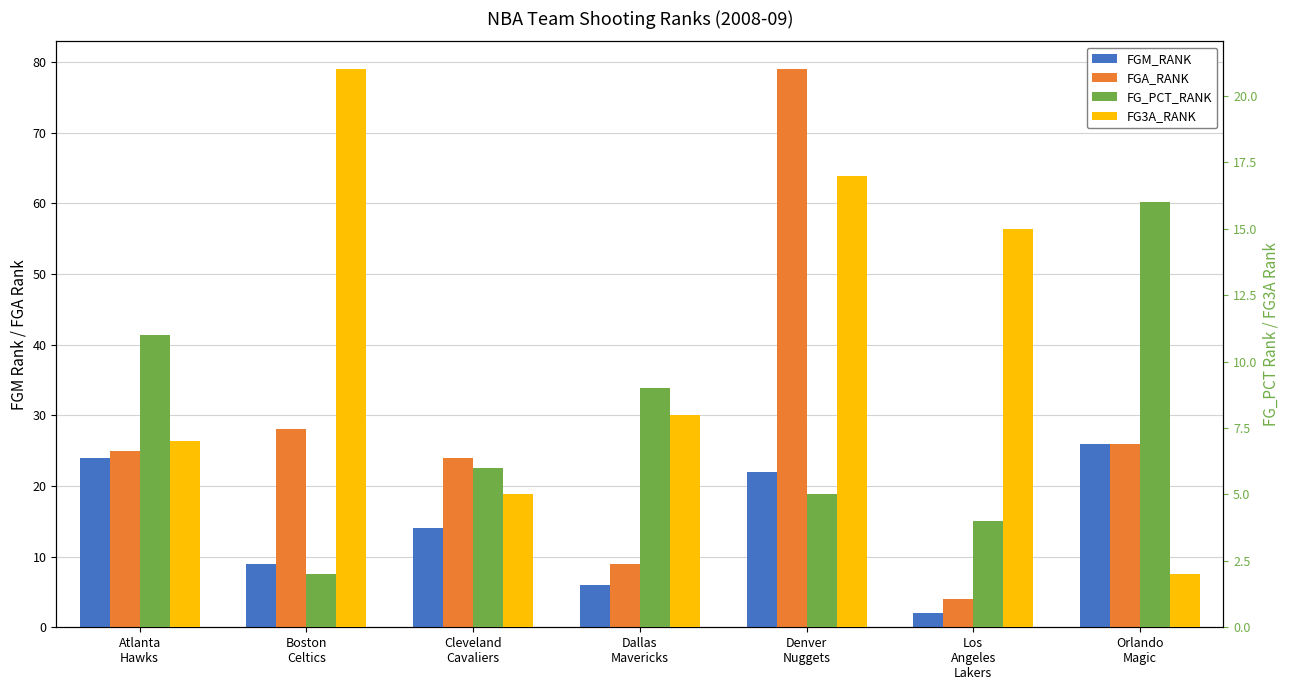

What is the value of the FG3A_RANK bar at the 7th from the left?

2